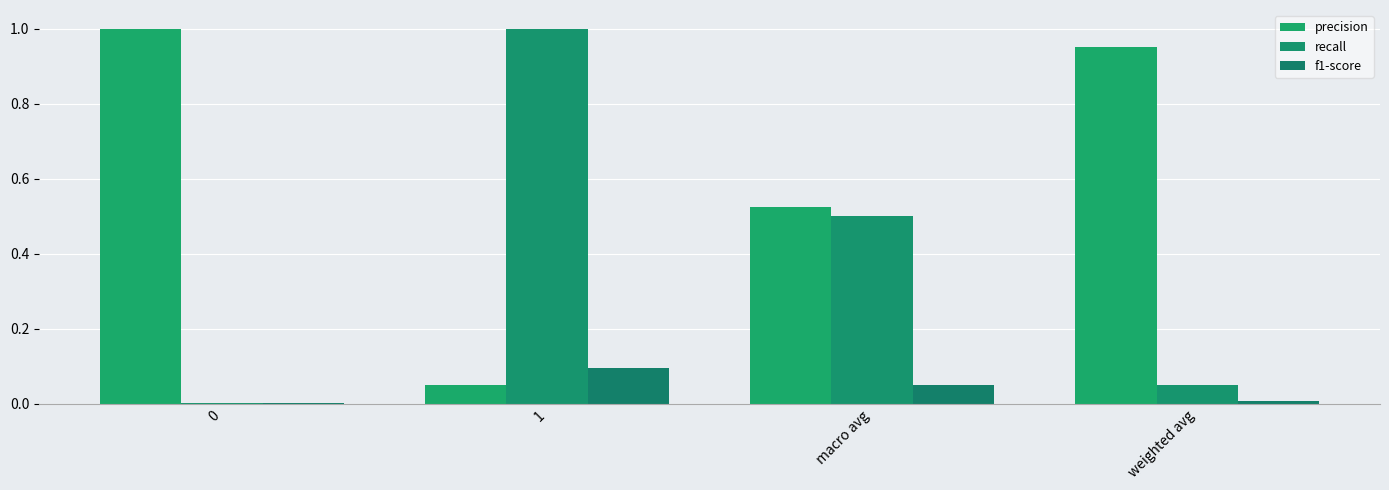

Are the bars grouped side by side (vs. stacked)?

Yes